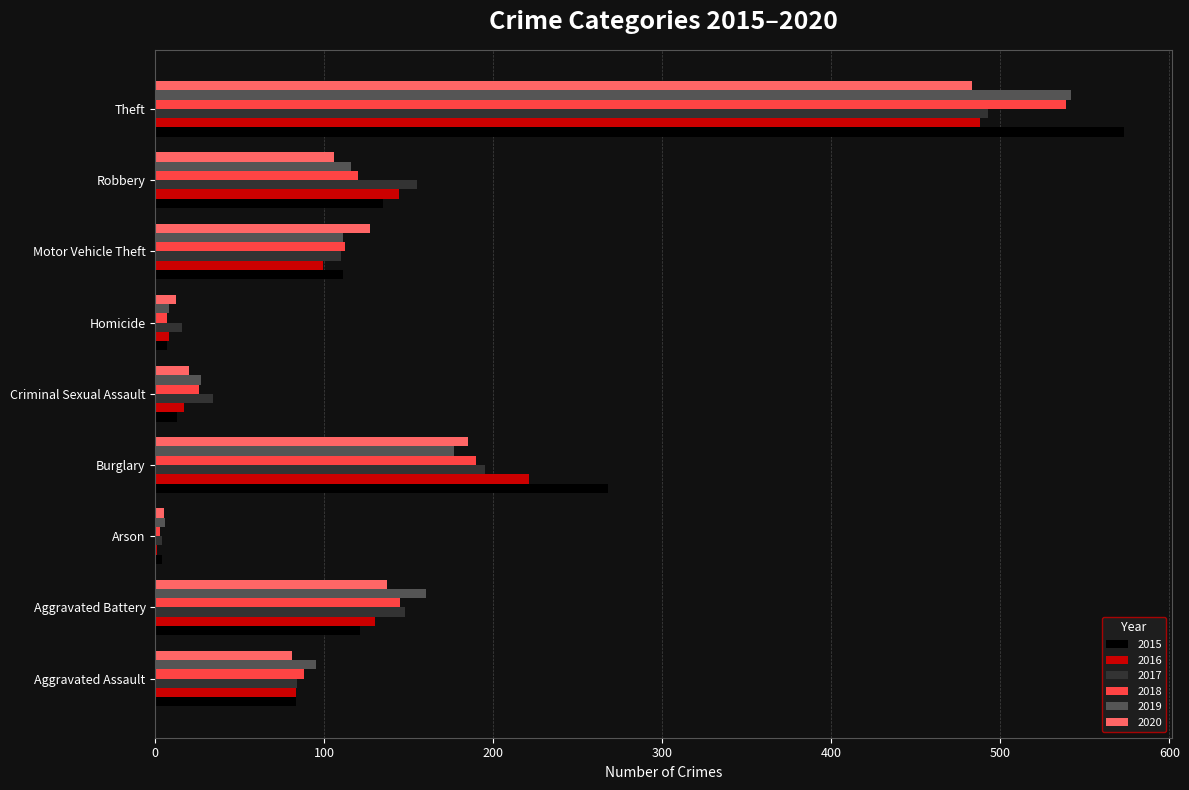

What is the greatest value displayed?

573